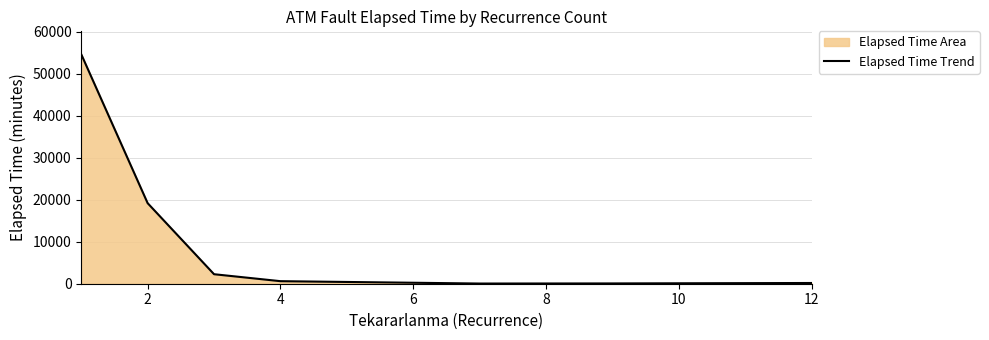

What is the average value?

9653